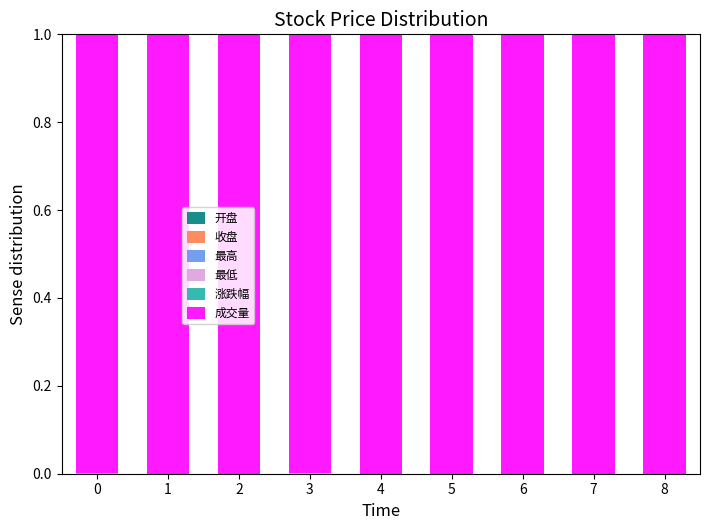

Are the bars horizontal?

No